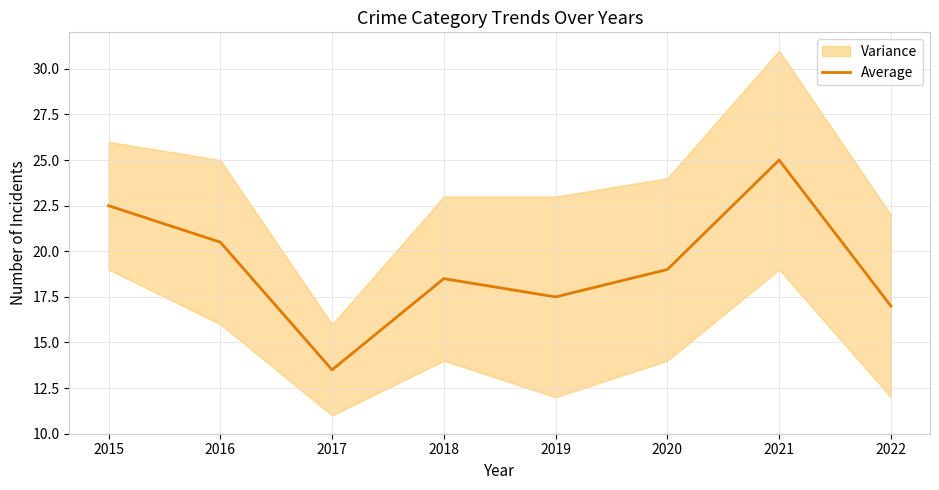

How many values are below 19?

4